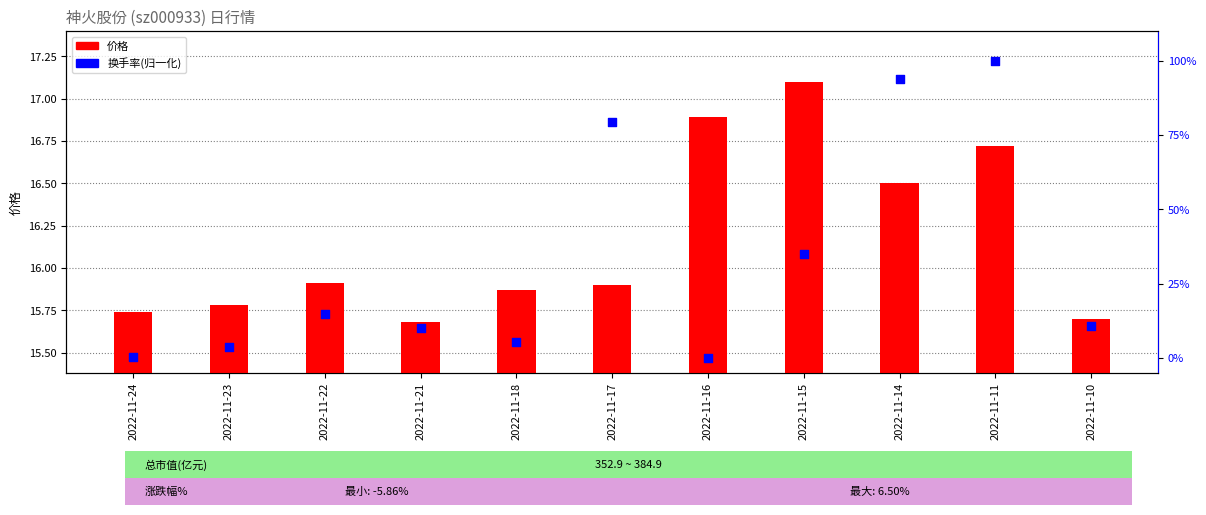

At which category is the sum across all series the highest?

2022-11-11